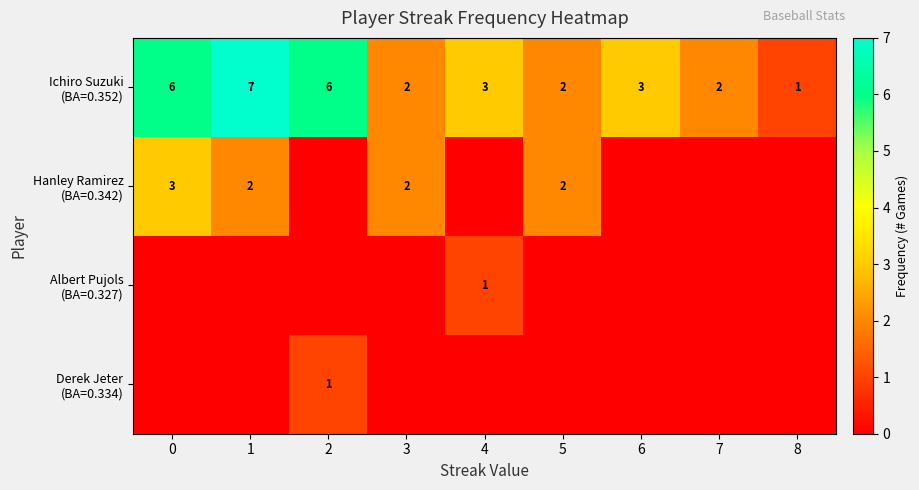

Is the value of Albert Pujols (BA=0.327) at 2 greater than the value of Hanley Ramirez (BA=0.342) at 6?

No